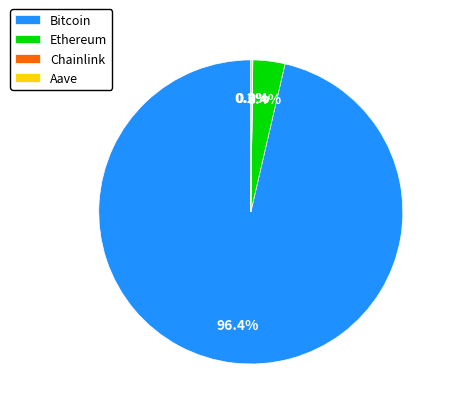

Which slice is the largest?

Bitcoin